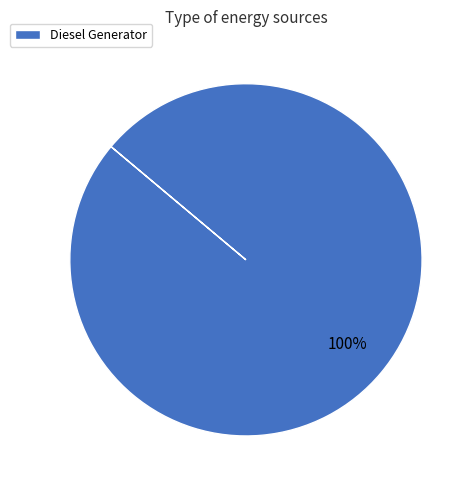

Is there any slice that represents more than half of the pie?

Yes